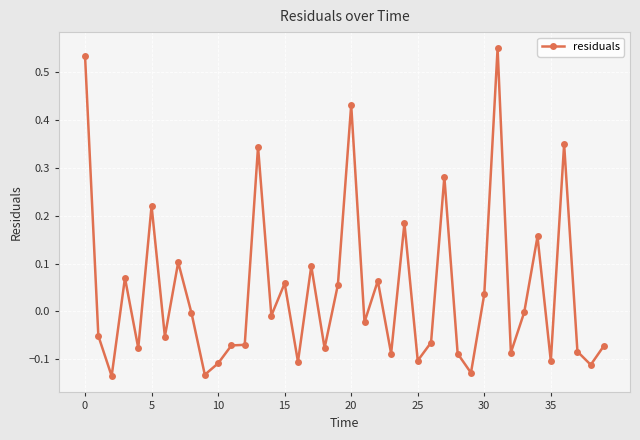

What is the difference between the second highest and second lowest values?

0.7